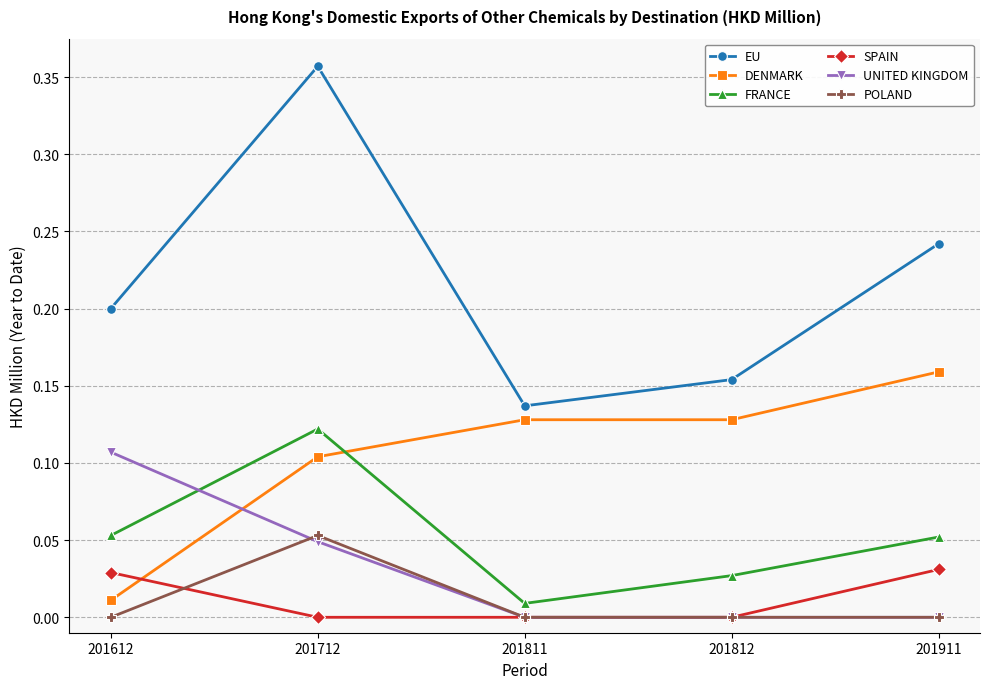

Which category has the lowest value in the EU series?

201811